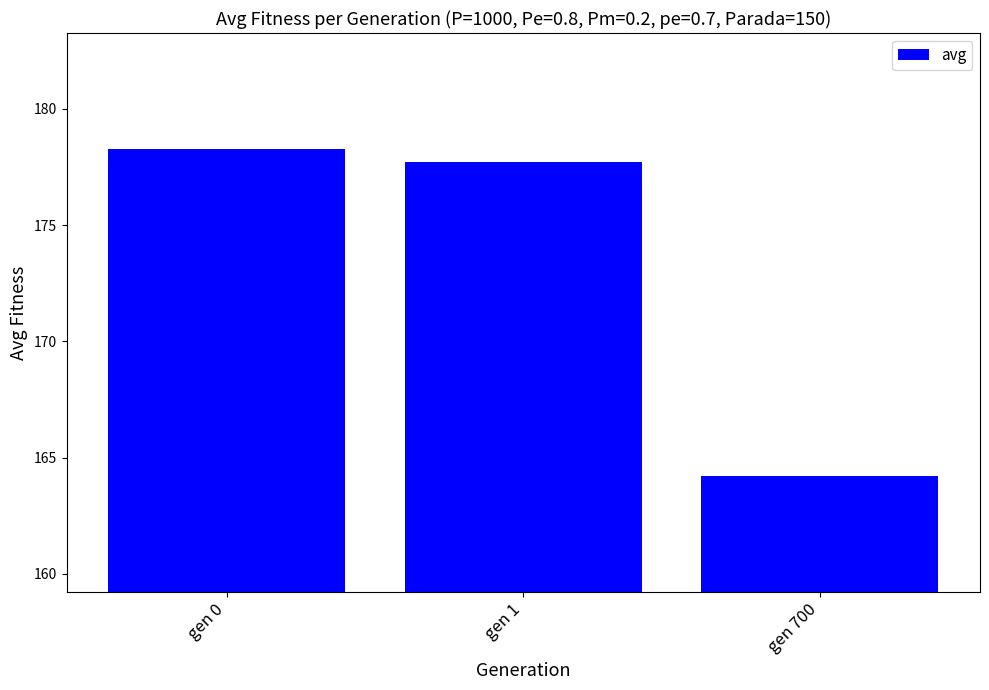

What is the value of the 1st bar from the left?

178.3